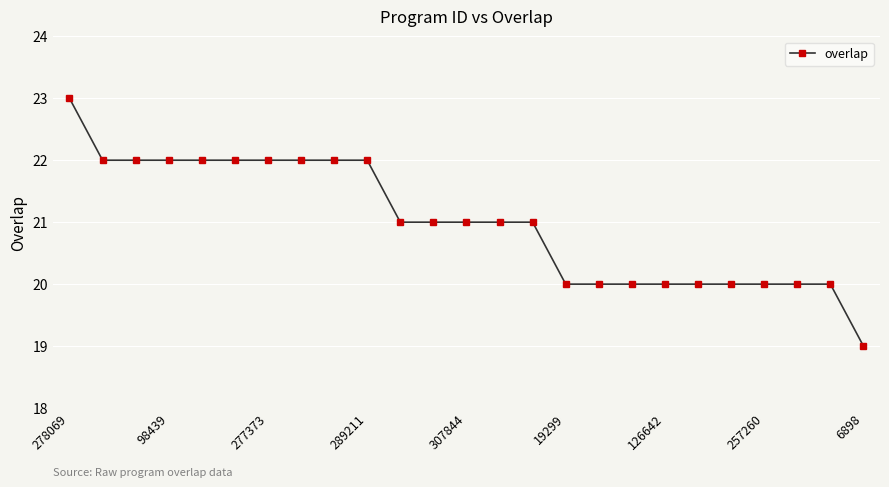

What is the difference between the second highest and minimum values?

3